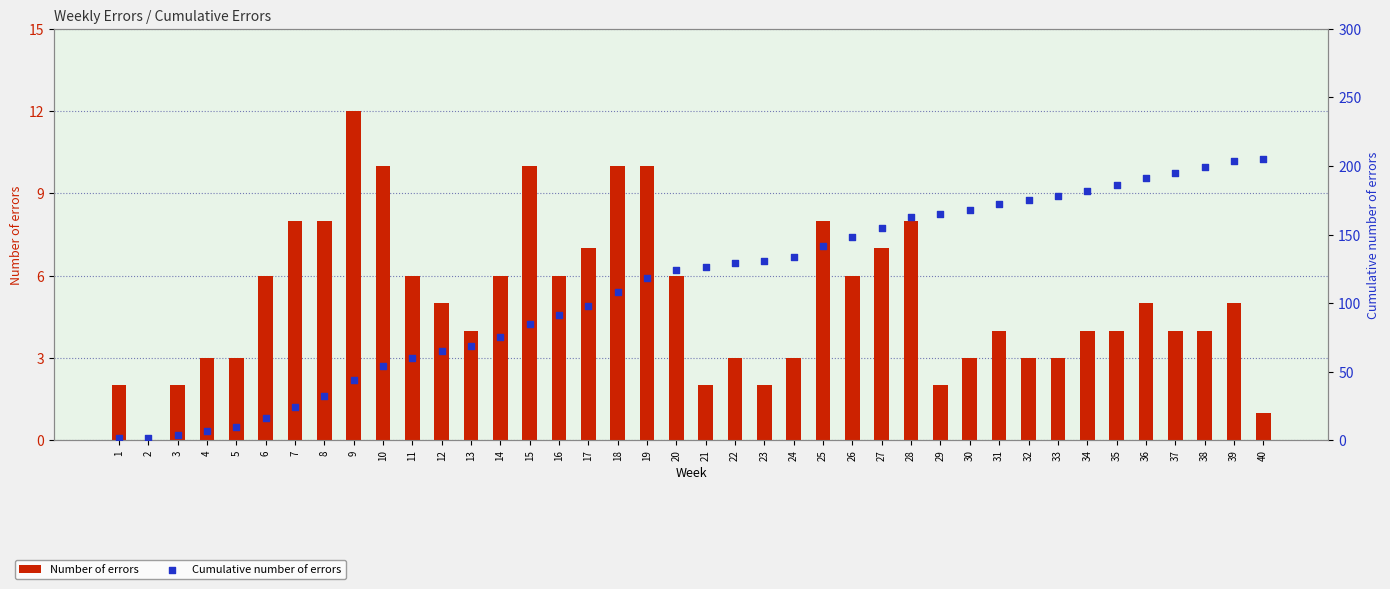

Which series contains the lowest Y value?

Number of errors